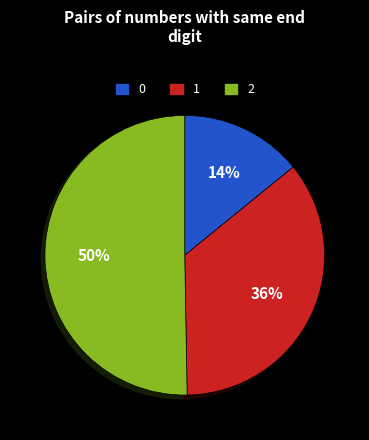

To the nearest percent, what is the difference between the largest and smallest slice percentages?

36%